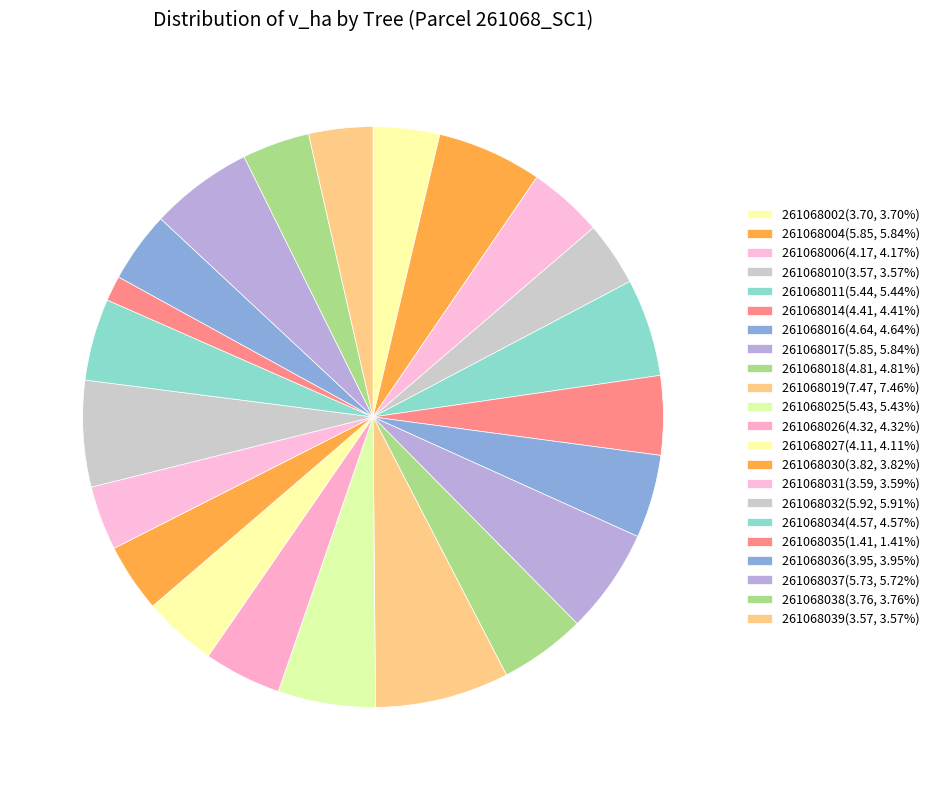

How many slices are in this pie chart?

22